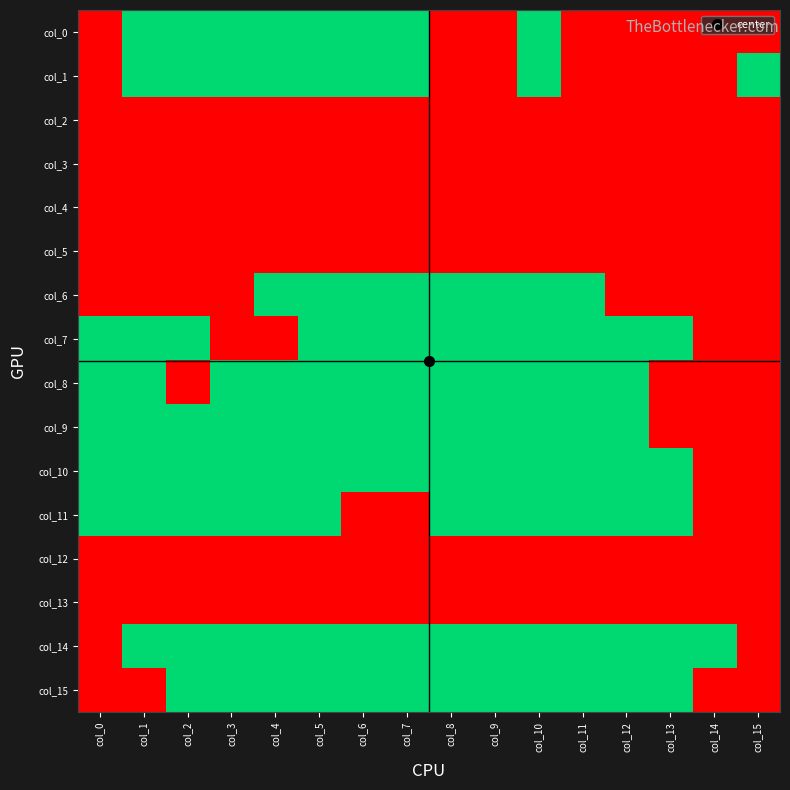

Reading right to left, list all the values displayed in this chart.

col_0: col_15=0	col_14=0	col_13=0	col_12=0	col_11=0	col_10=1	col_9=0	col_8=0	col_7=1	col_6=1	col_5=1	col_4=1	col_3=1	col_2=1	col_1=1	col_0=0
col_1: col_15=1	col_14=0	col_13=0	col_12=0	col_11=0	col_10=1	col_9=0	col_8=0	col_7=1	col_6=1	col_5=1	col_4=1	col_3=1	col_2=1	col_1=1	col_0=0
col_2: col_15=0	col_14=0	col_13=0	col_12=0	col_11=0	col_10=0	col_9=0	col_8=0	col_7=0	col_6=0	col_5=0	col_4=0	col_3=0	col_2=0	col_1=0	col_0=0
col_3: col_15=0	col_14=0	col_13=0	col_12=0	col_11=0	col_10=0	col_9=0	col_8=0	col_7=0	col_6=0	col_5=0	col_4=0	col_3=0	col_2=0	col_1=0	col_0=0
col_4: col_15=0	col_14=0	col_13=0	col_12=0	col_11=0	col_10=0	col_9=0	col_8=0	col_7=0	col_6=0	col_5=0	col_4=0	col_3=0	col_2=0	col_1=0	col_0=0
col_5: col_15=0	col_14=0	col_13=0	col_12=0	col_11=0	col_10=0	col_9=0	col_8=0	col_7=0	col_6=0	col_5=0	col_4=0	col_3=0	col_2=0	col_1=0	col_0=0
col_6: col_15=0	col_14=0	col_13=0	col_12=0	col_11=1	col_10=1	col_9=1	col_8=1	col_7=1	col_6=1	col_5=1	col_4=1	col_3=0	col_2=0	col_1=0	col_0=0
col_7: col_15=0	col_14=0	col_13=1	col_12=1	col_11=1	col_10=1	col_9=1	col_8=1	col_7=1	col_6=1	col_5=1	col_4=0	col_3=0	col_2=1	col_1=1	col_0=1
col_8: col_15=0	col_14=0	col_13=0	col_12=1	col_11=1	col_10=1	col_9=1	col_8=1	col_7=1	col_6=1	col_5=1	col_4=1	col_3=1	col_2=0	col_1=1	col_0=1
col_9: col_15=0	col_14=0	col_13=0	col_12=1	col_11=1	col_10=1	col_9=1	col_8=1	col_7=1	col_6=1	col_5=1	col_4=1	col_3=1	col_2=1	col_1=1	col_0=1
col_10: col_15=0	col_14=0	col_13=1	col_12=1	col_11=1	col_10=1	col_9=1	col_8=1	col_7=1	col_6=1	col_5=1	col_4=1	col_3=1	col_2=1	col_1=1	col_0=1
col_11: col_15=0	col_14=0	col_13=1	col_12=1	col_11=1	col_10=1	col_9=1	col_8=1	col_7=0	col_6=0	col_5=1	col_4=1	col_3=1	col_2=1	col_1=1	col_0=1
col_12: col_15=0	col_14=0	col_13=0	col_12=0	col_11=0	col_10=0	col_9=0	col_8=0	col_7=0	col_6=0	col_5=0	col_4=0	col_3=0	col_2=0	col_1=0	col_0=0
col_13: col_15=0	col_14=0	col_13=0	col_12=0	col_11=0	col_10=0	col_9=0	col_8=0	col_7=0	col_6=0	col_5=0	col_4=0	col_3=0	col_2=0	col_1=0	col_0=0
col_14: col_15=0	col_14=1	col_13=1	col_12=1	col_11=1	col_10=1	col_9=1	col_8=1	col_7=1	col_6=1	col_5=1	col_4=1	col_3=1	col_2=1	col_1=1	col_0=0
col_15: col_15=0	col_14=0	col_13=1	col_12=1	col_11=1	col_10=1	col_9=1	col_8=1	col_7=1	col_6=1	col_5=1	col_4=1	col_3=1	col_2=1	col_1=0	col_0=0